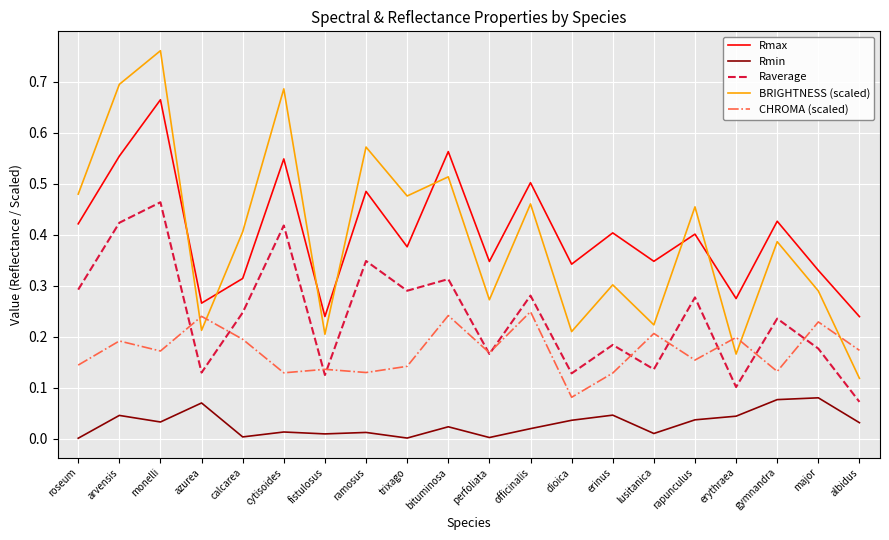

In Rmax, how many points are higher than both neighbors (excluding endpoints)?

8